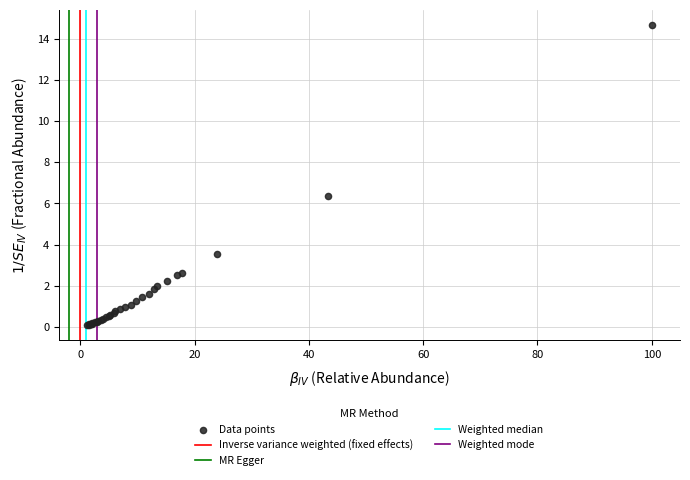

What Y value in the scatter plot is closest to 7?

6.4